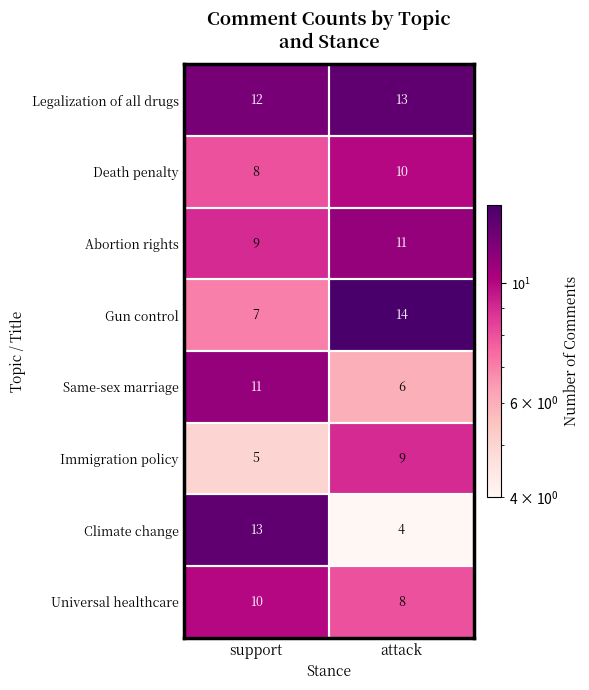

Is it true that Climate change equals 18 at support?

False